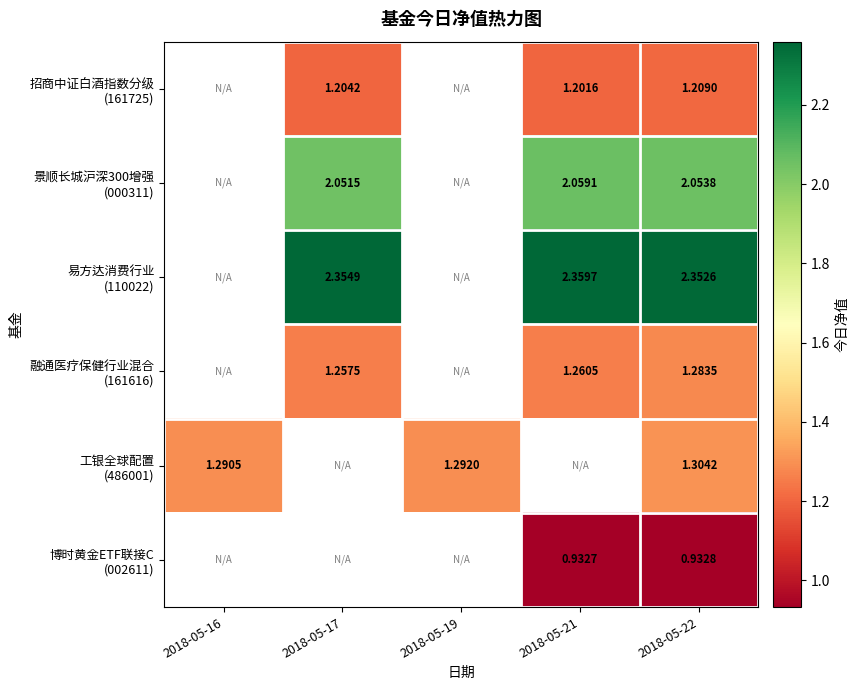

Between 2018-05-21 and 2018-05-17, which is larger?

2018-05-17